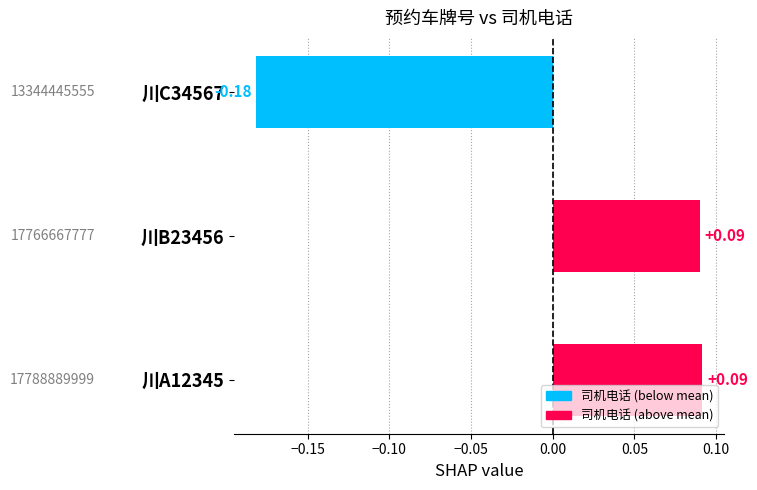

What is the difference between the second highest and minimum values?

0.3